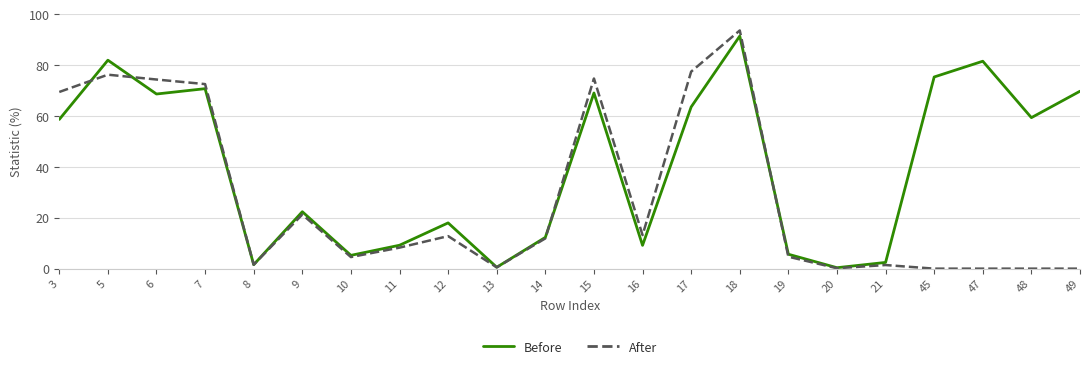

What value does the Before series have at 5?

82.0